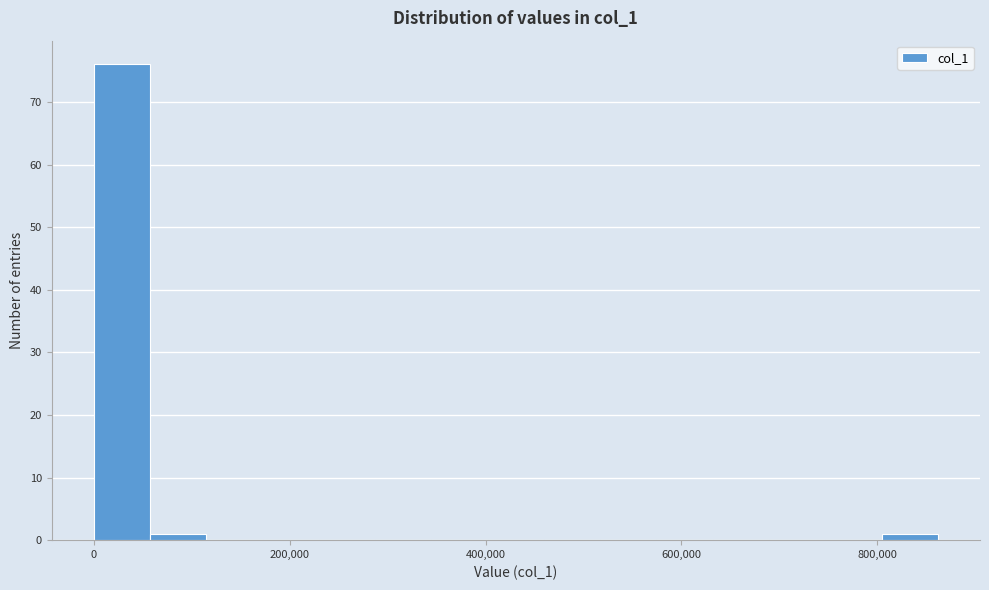

Read against the x-axis, roughly where is the centre of the tallest bar?

20000